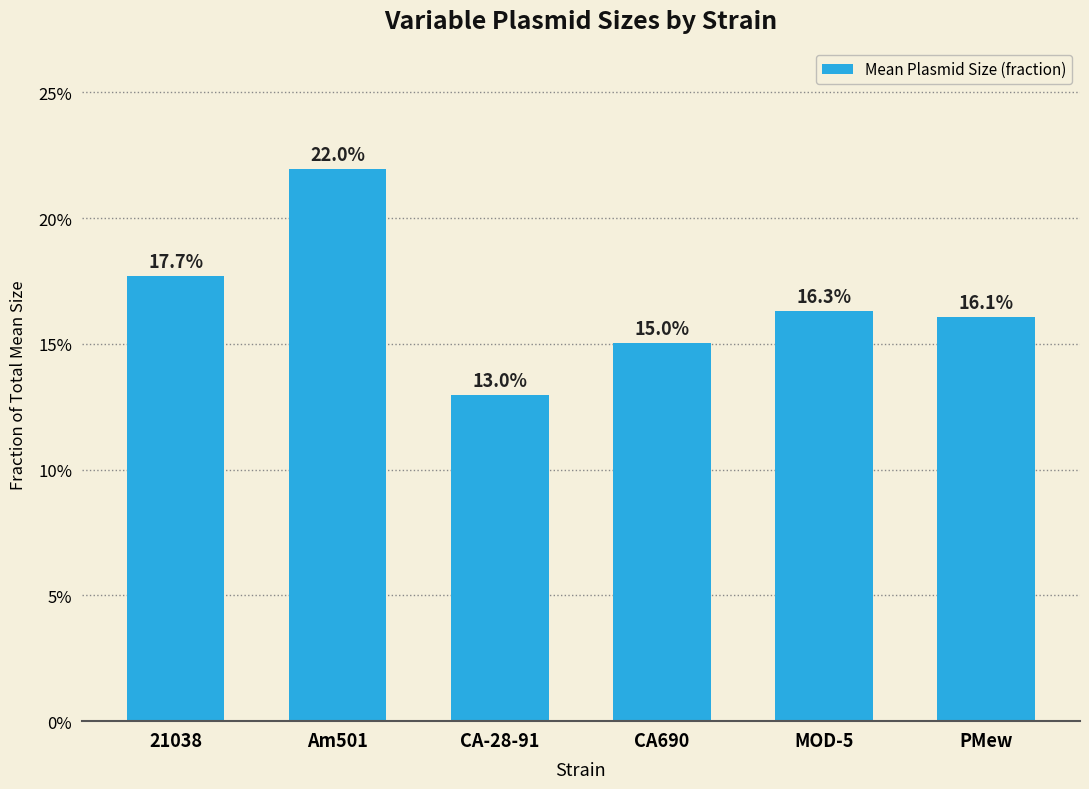

The chart shows a value of 0.2 at MOD-5. True or false?

True